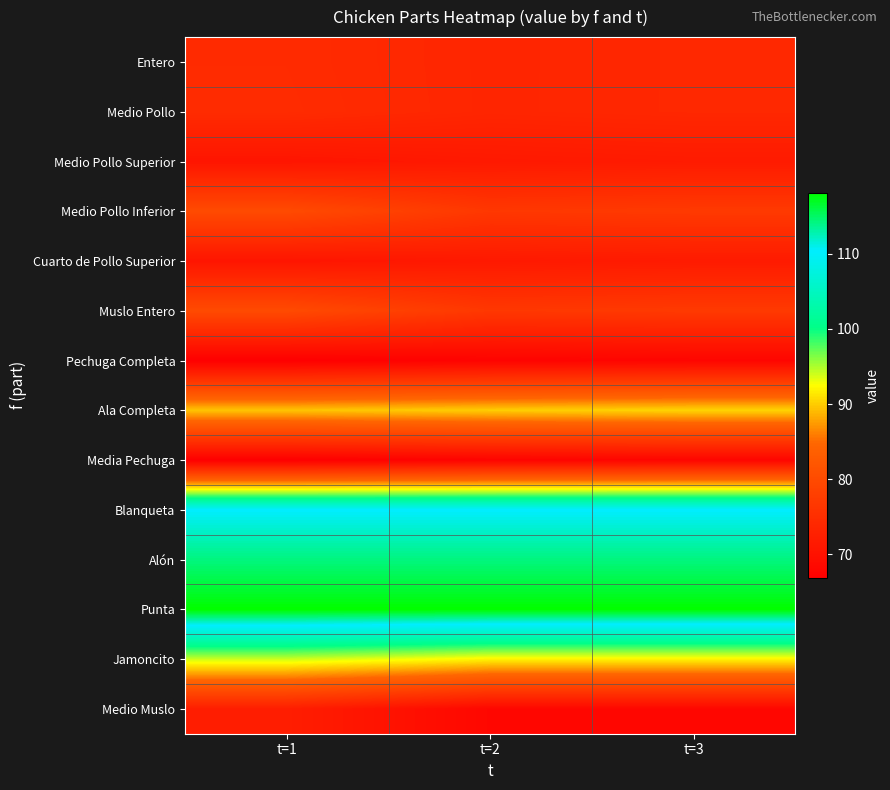

What is the maximum value shown in the chart?

118.1